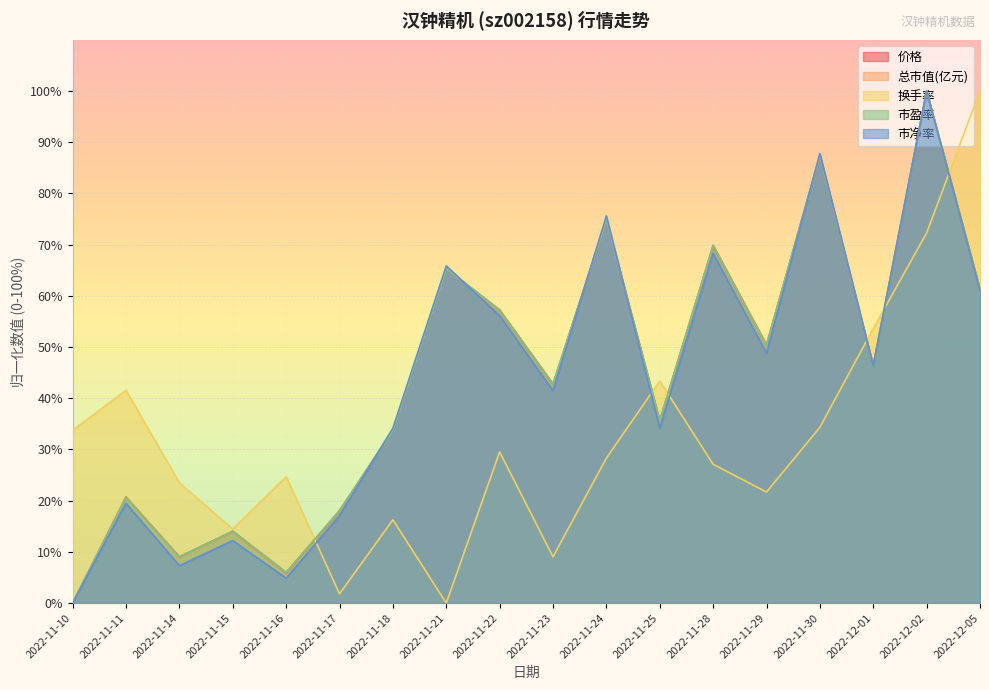

The value of 价格 at 2022-11-25 is 35.6. True or false?

True